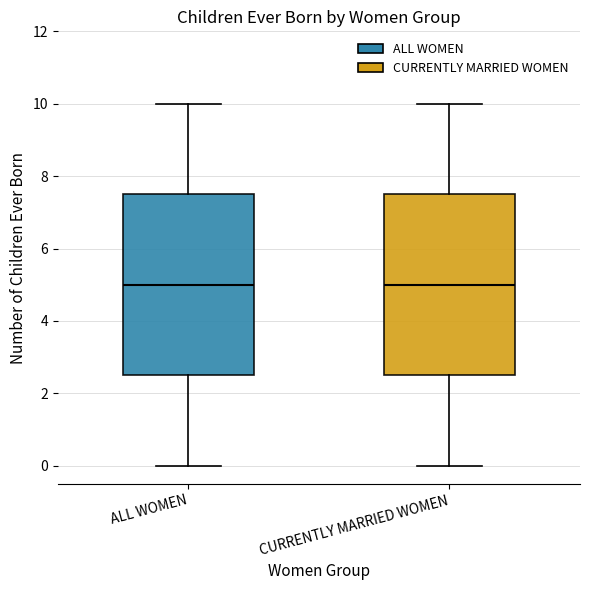

Where does the lower whisker of the box for CURRENTLY MARRIED WOMEN end on the y-axis? The values are not printed on the chart, so give them approximately, as read against the axis.

0.0